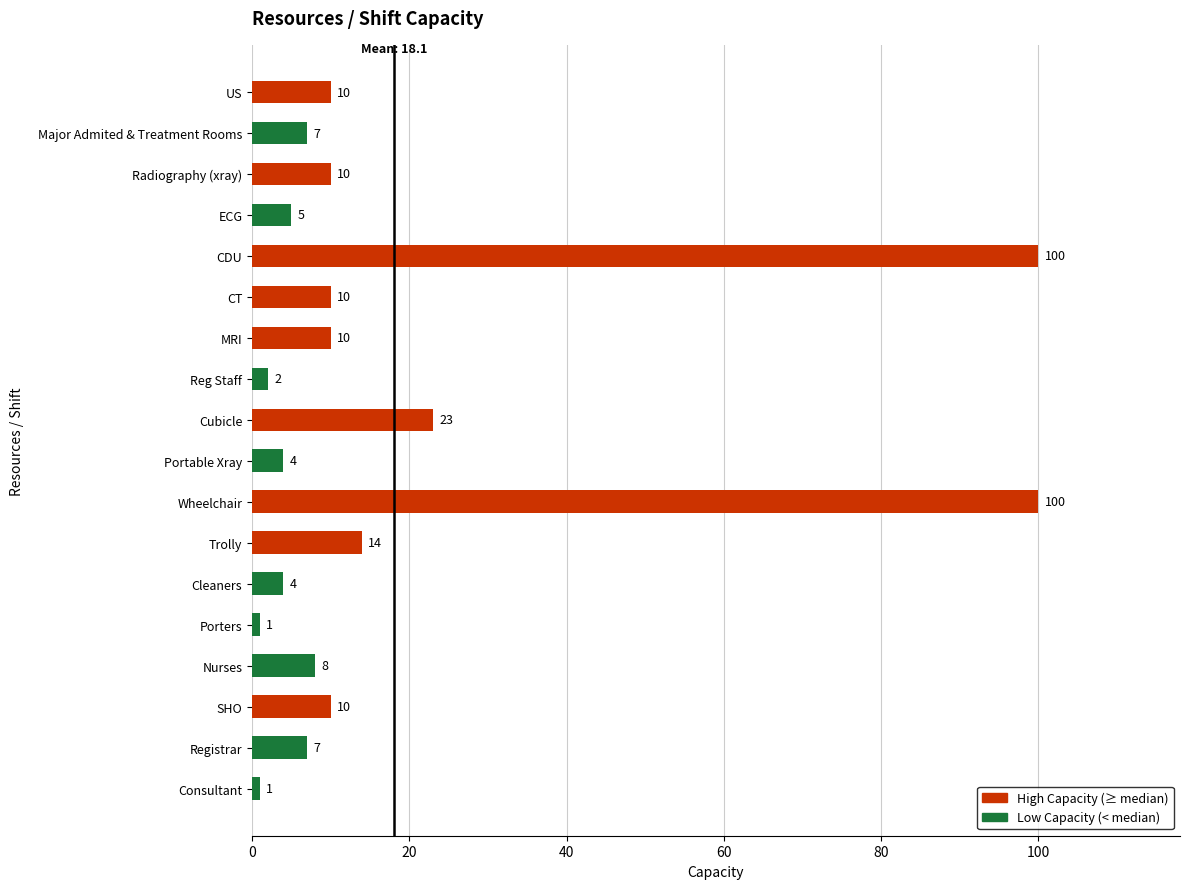

The chart shows a value of 5 at ECG. True or false?

True